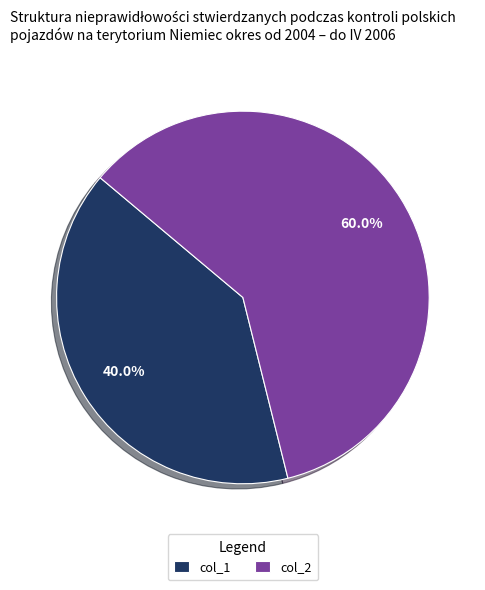

To the nearest percent, what is the combined percentage of col_1 and col_2?

100%